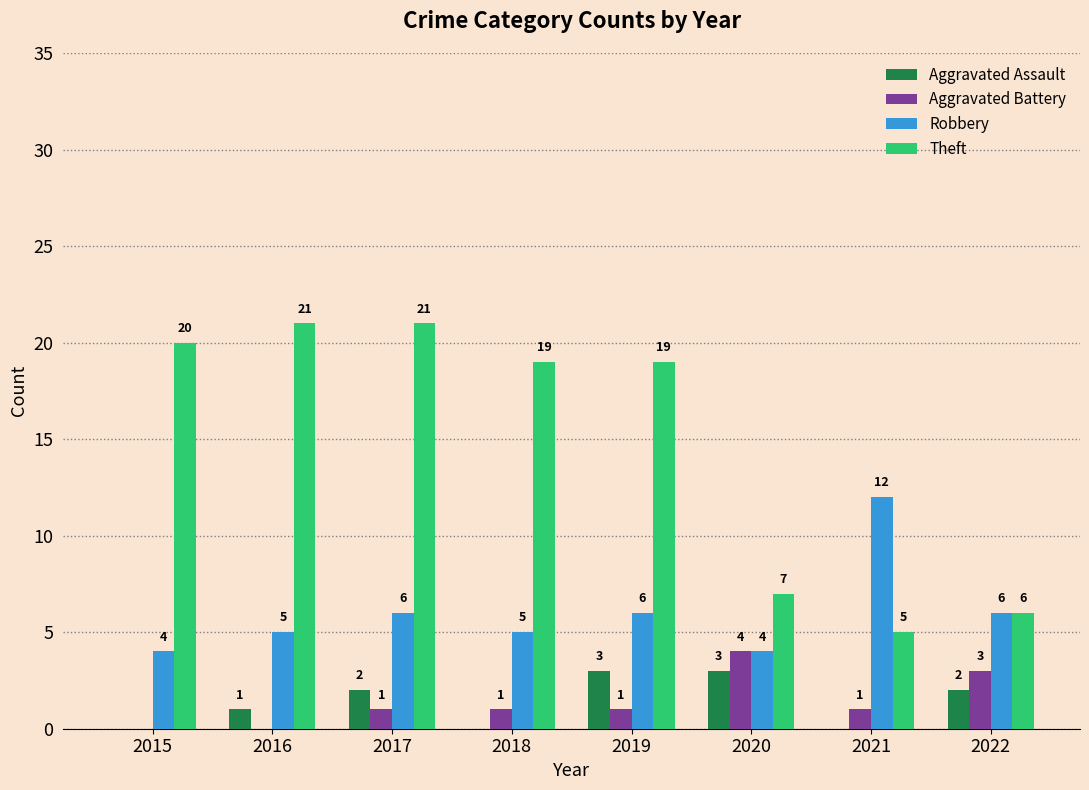

What is the total value across all series at 2022?

17